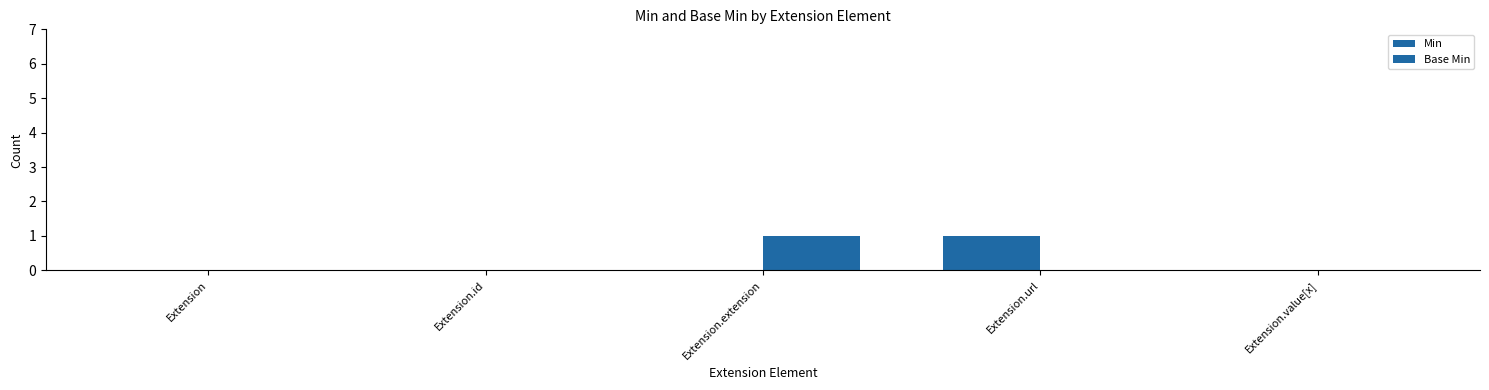

What is the label of the 5th bar from the right?

Extension